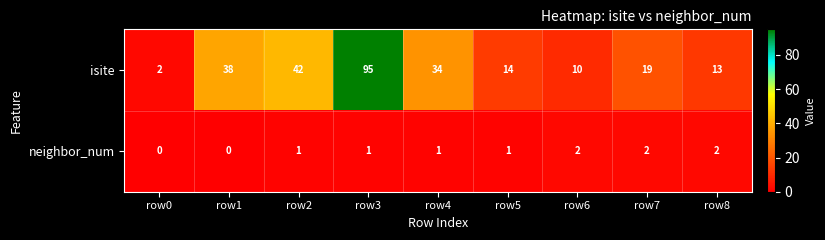

Between row0 and row3, which series saw the biggest shift?

isite